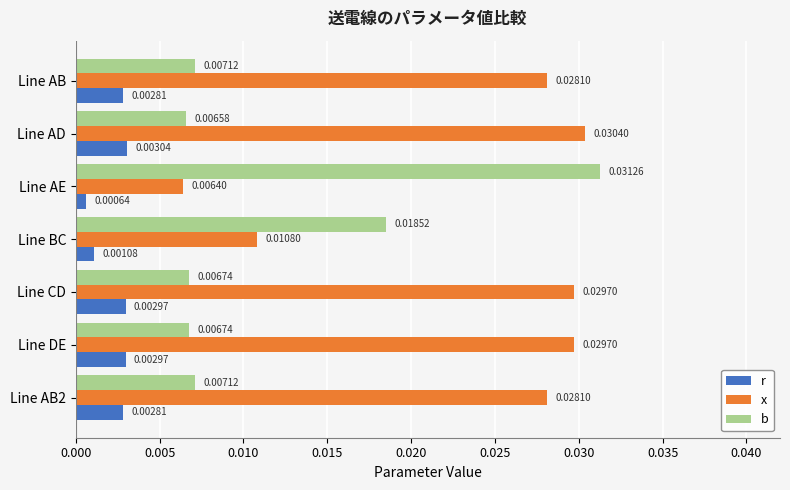

At which category is the sum across all series the highest?

Line AD